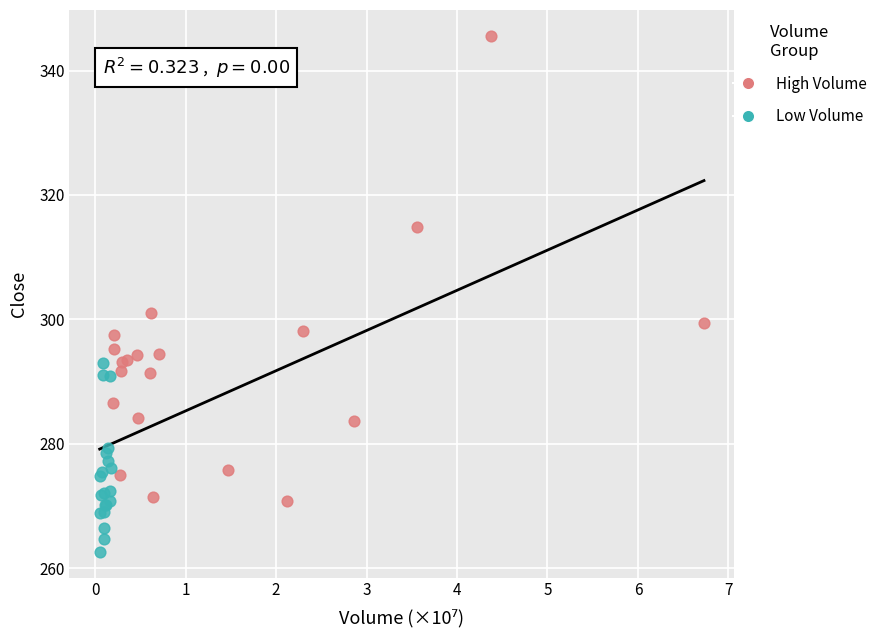

Which series contains the lowest Y value?

Low Volume